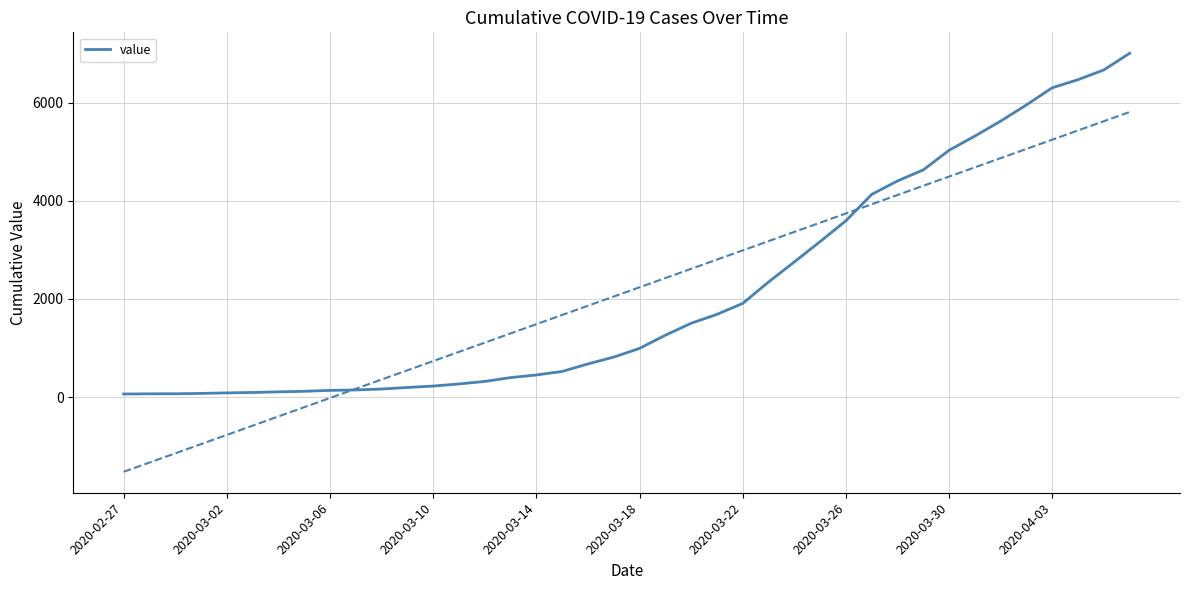

How many lines are shown in the chart?

1